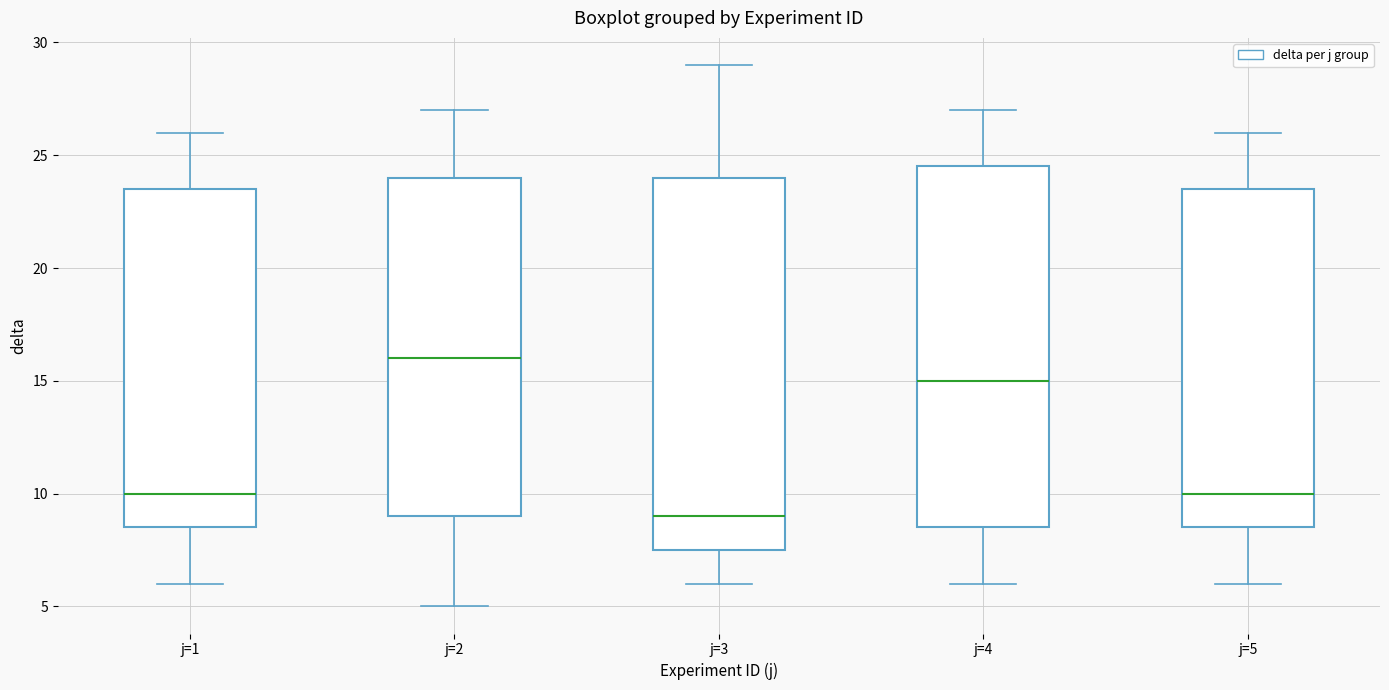

Where is the upper edge of the box for j=4 on the y-axis? The values are not printed on the chart, so give them approximately, as read against the axis.

24.5